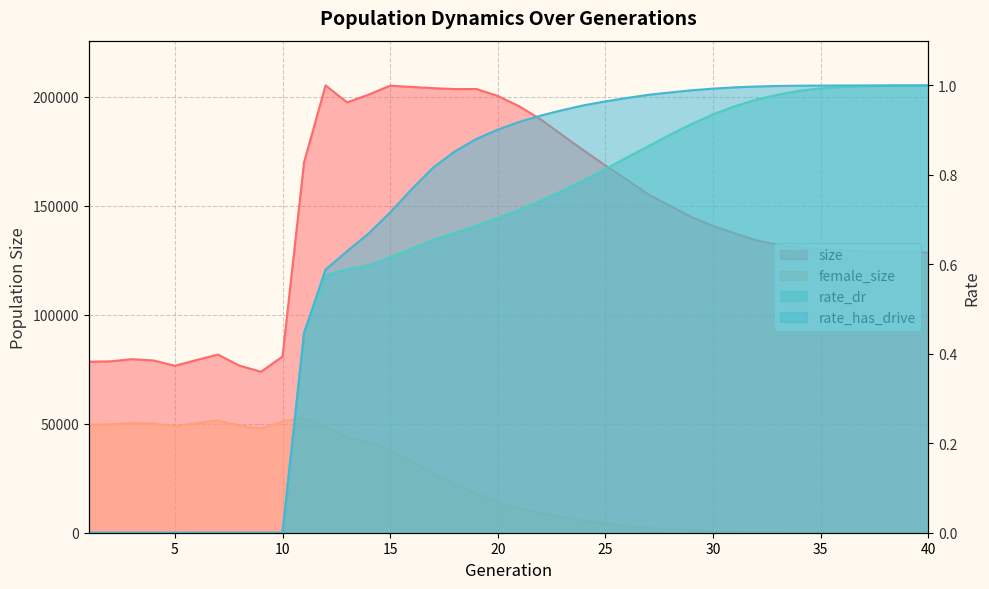

At which category is the sum across all series the highest?

12